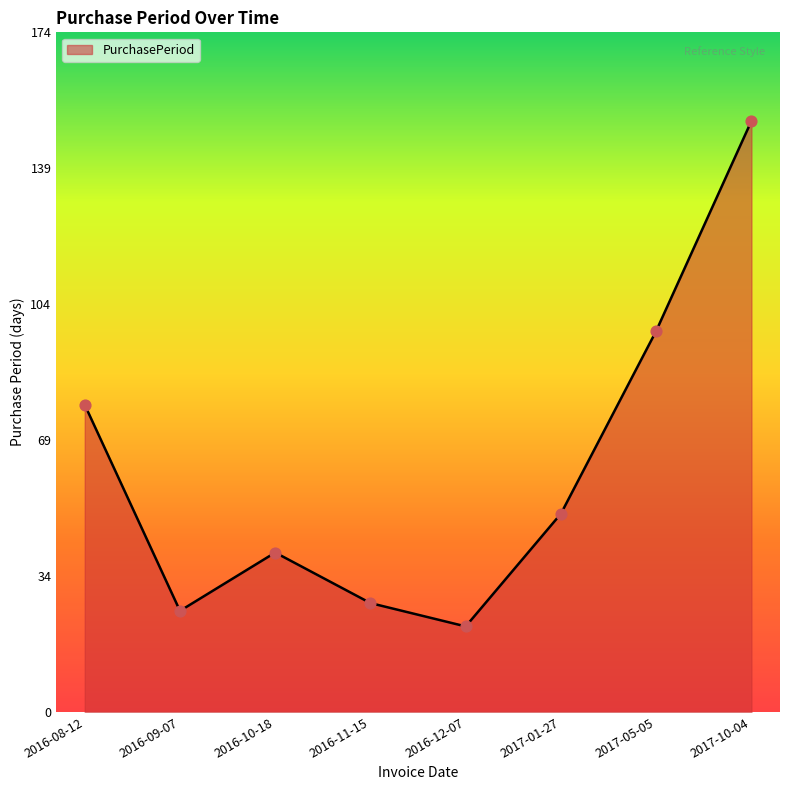

What is the change in value from 2016-12-07 to 2017-10-04?

+130